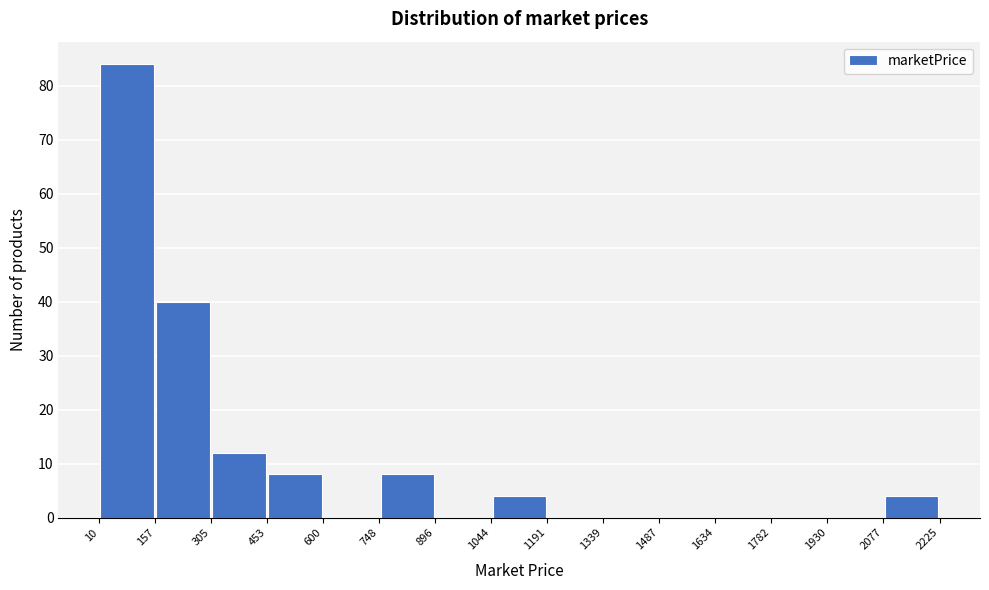

Reading left to right, transcribe this chart: for each bar, give the range it covers on the x-axis and its height. The values are not printed on the chart, so give them approximately, as read against the axis.

10 to 157: 84
157 to 305: 40
305 to 453: 12
453 to 600: 8
600 to 748: 0
748 to 896: 8
896 to 1044: 0
1044 to 1191: 4
1191 to 1339: 0
1339 to 1487: 0
1487 to 1634: 0
1634 to 1782: 0
1782 to 1930: 0
1930 to 2077: 0
2077 to 2225: 4